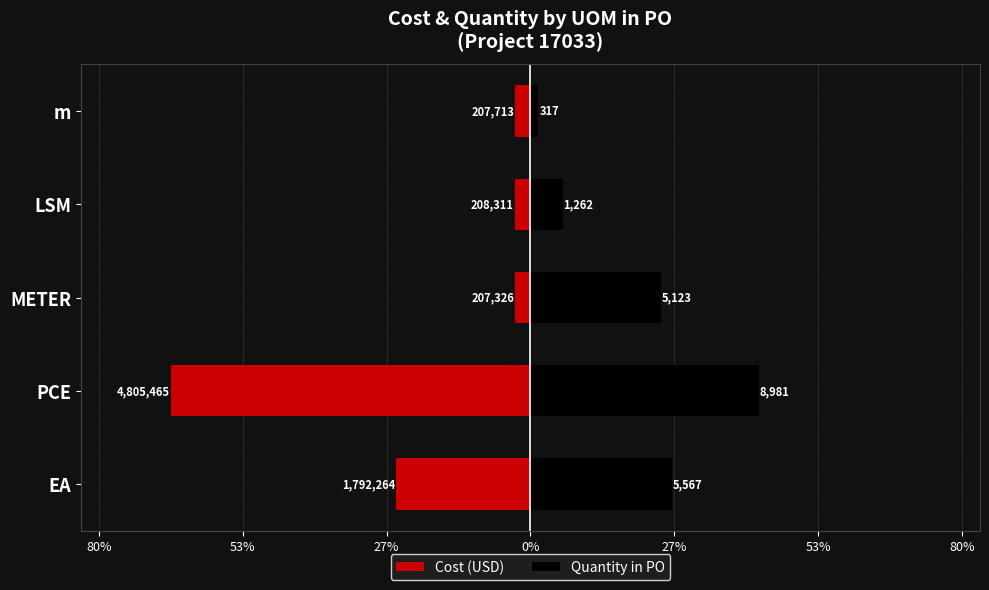

Reading right to left, what are all the values shown in this chart?

Cost (USD): -2.9	-2.9	-2.9	-66.5	-24.8
Quantity in PO: 1.5	5.9	24.1	42.3	26.2